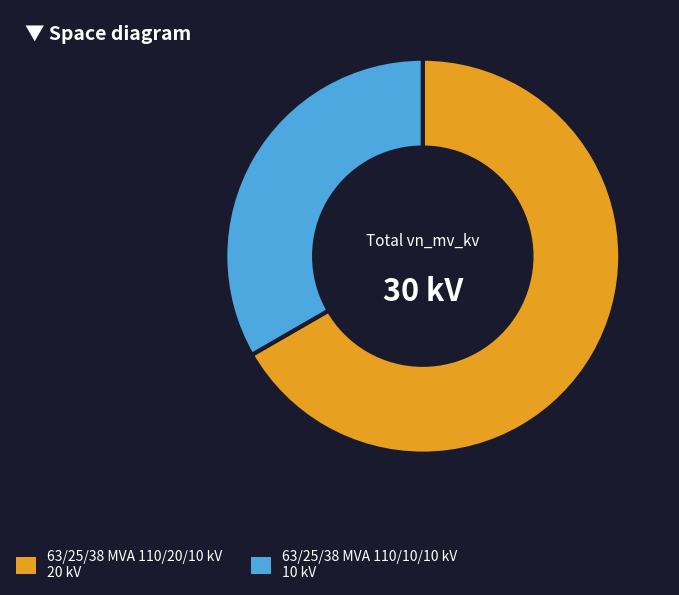

Is the sum of 63/25/38 MVA 110/20/10 kV and 63/25/38 MVA 110/10/10 kV greater than half?

Yes